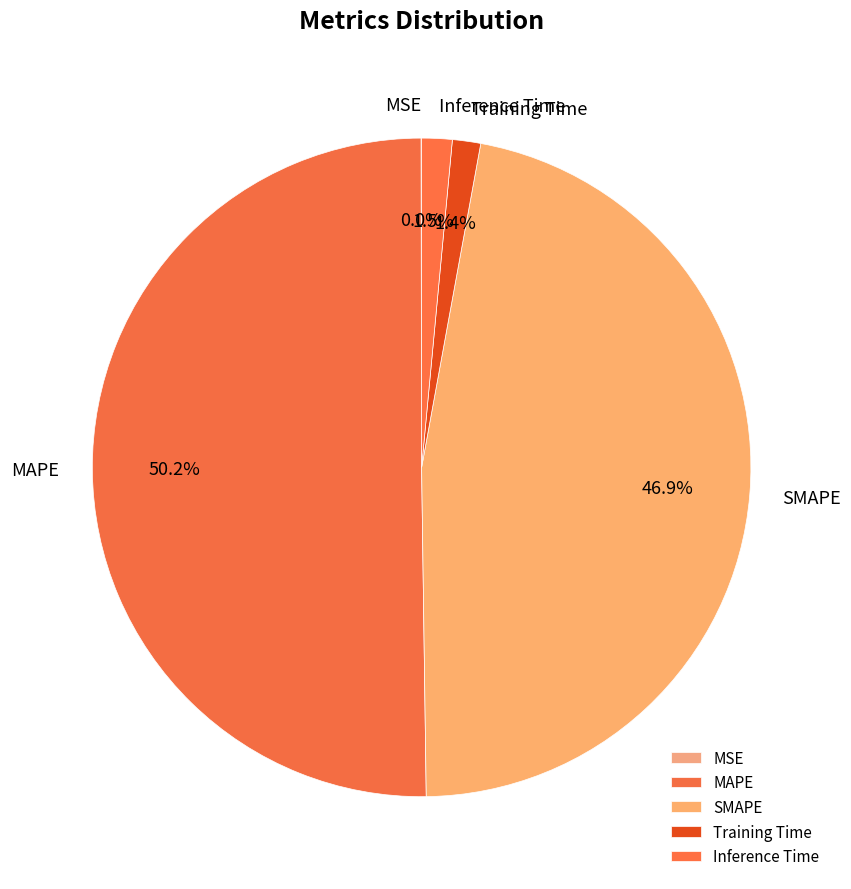

Is SMAPE the majority of the pie?

No